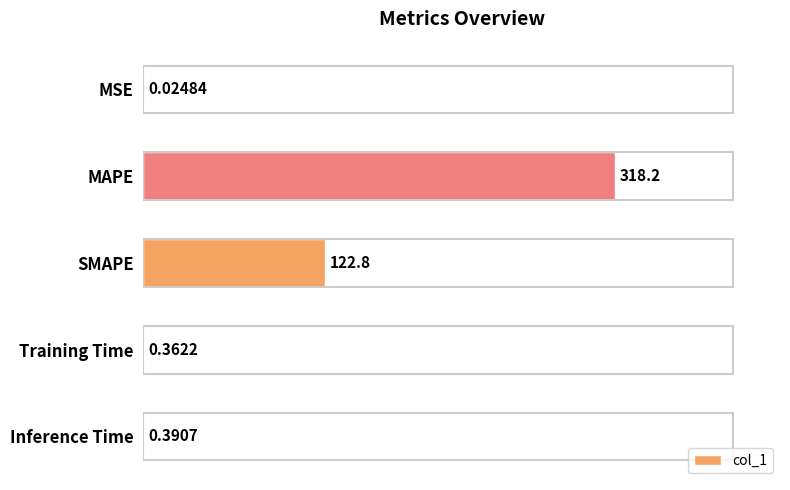

Which has a higher value, MAPE or MSE?

MAPE